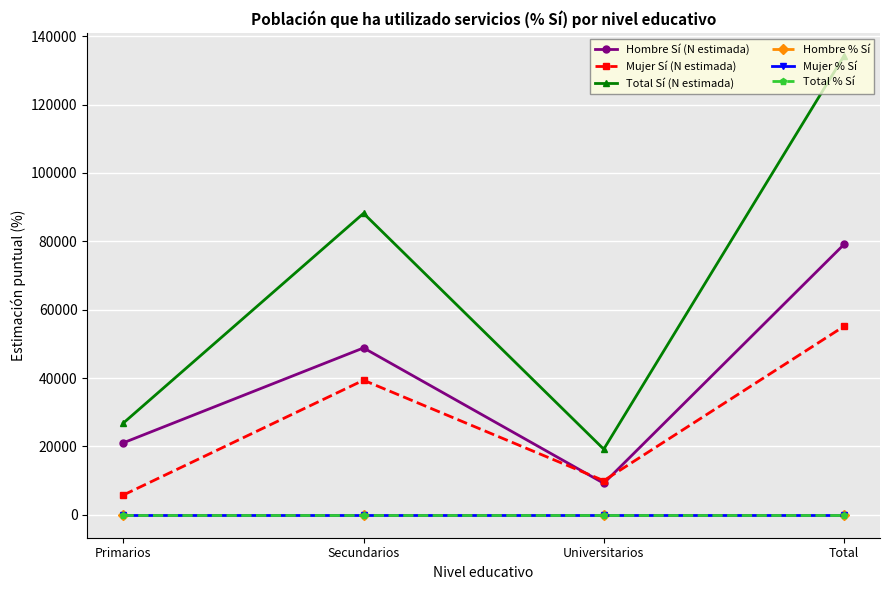

What is the value of the Hombre Sí (N estimada) point at the 3rd from the left?

9213.0